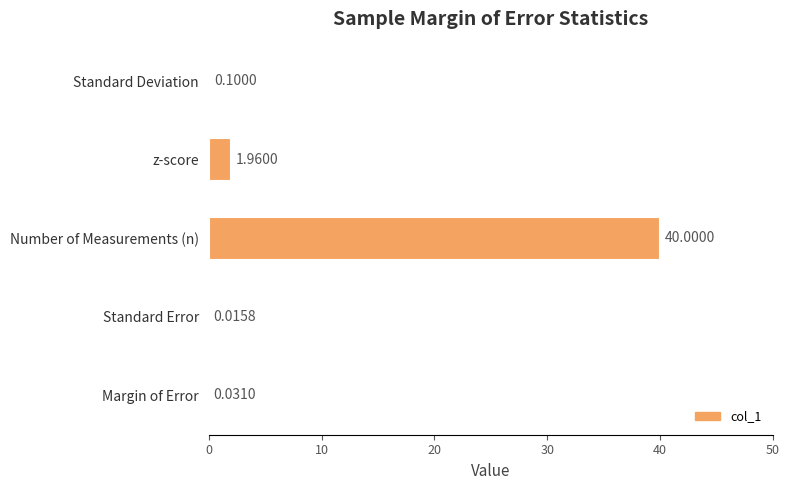

What is the change in value from Standard Deviation to Number of Measurements (n)?

+39.9